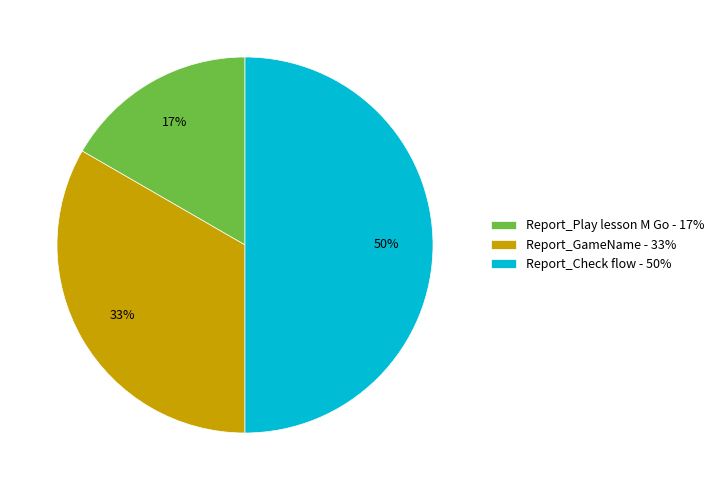

True or false: Report_Play lesson M Go accounts for 31% of the total.

False